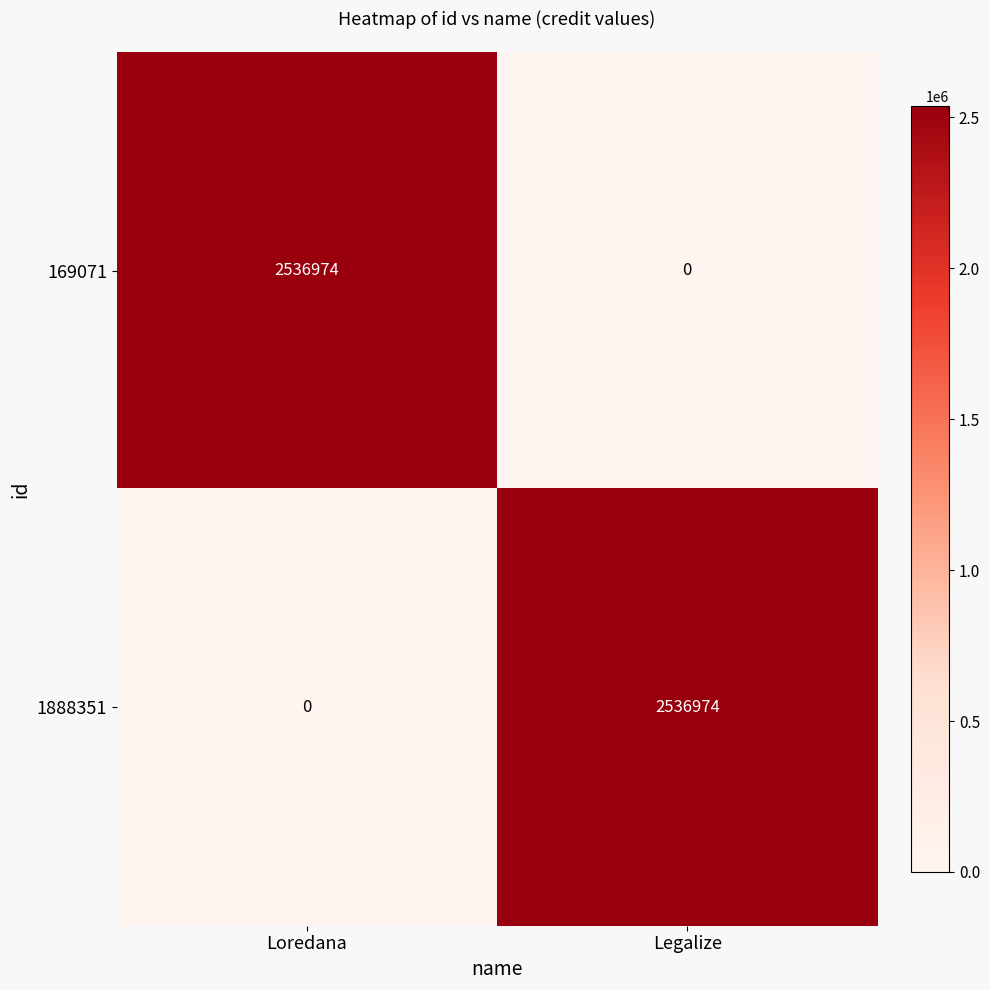

What is the sum of the 1888351 values at Legalize and Loredana?

2536974